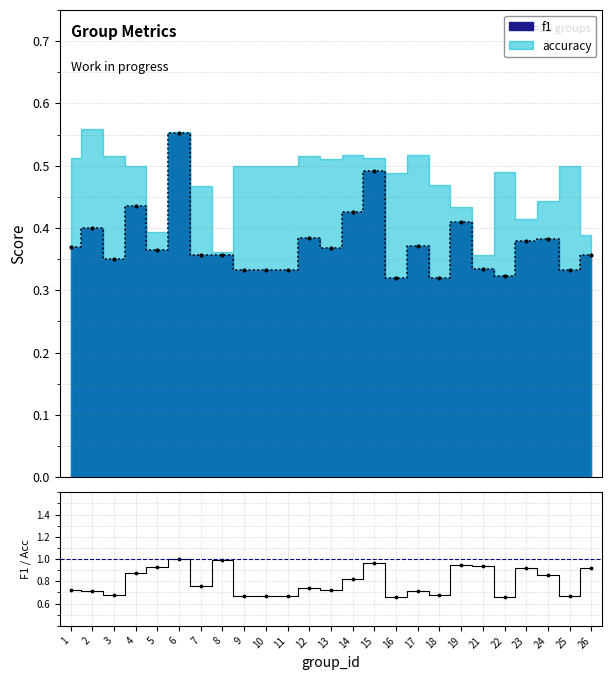

Count the values in the range 0 to 1.

25